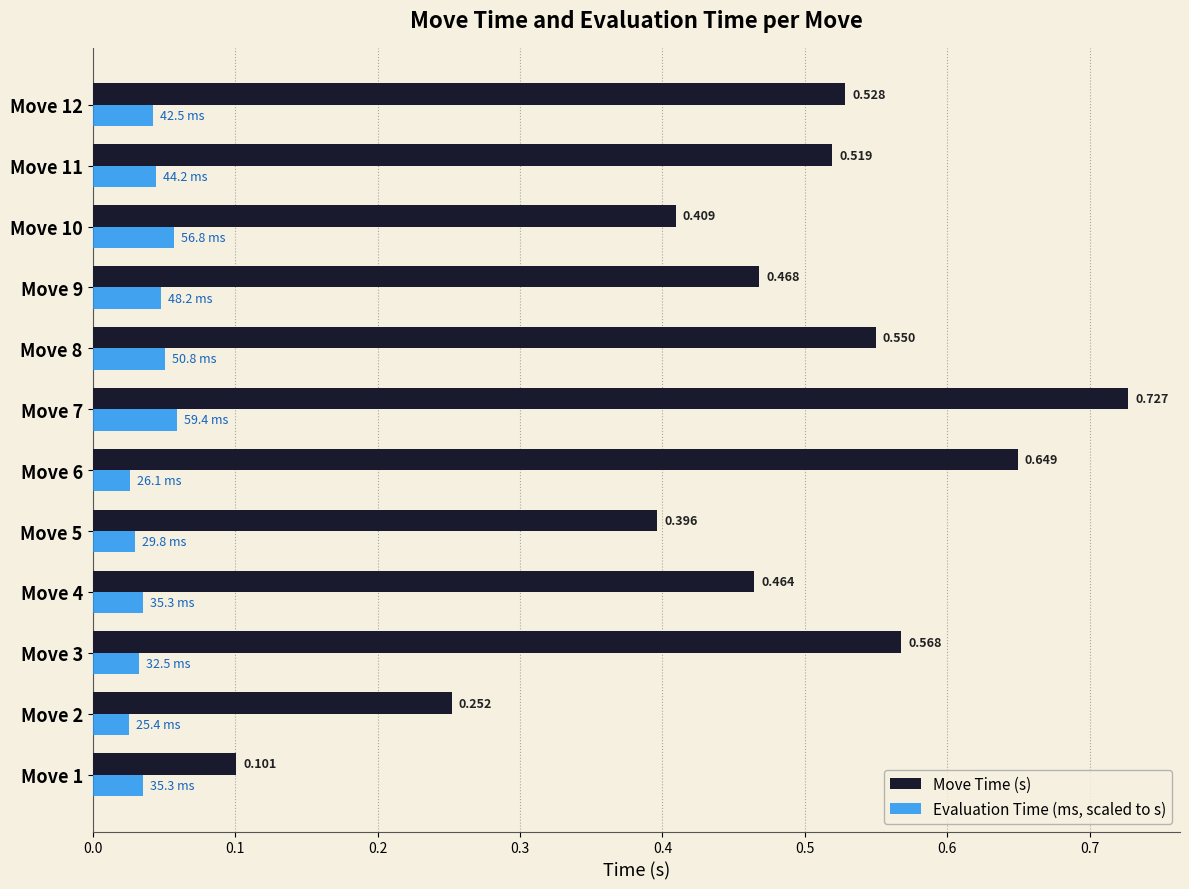

Where is Evaluation Time (ms, scaled to s) nearest to the value 0?

Move 2